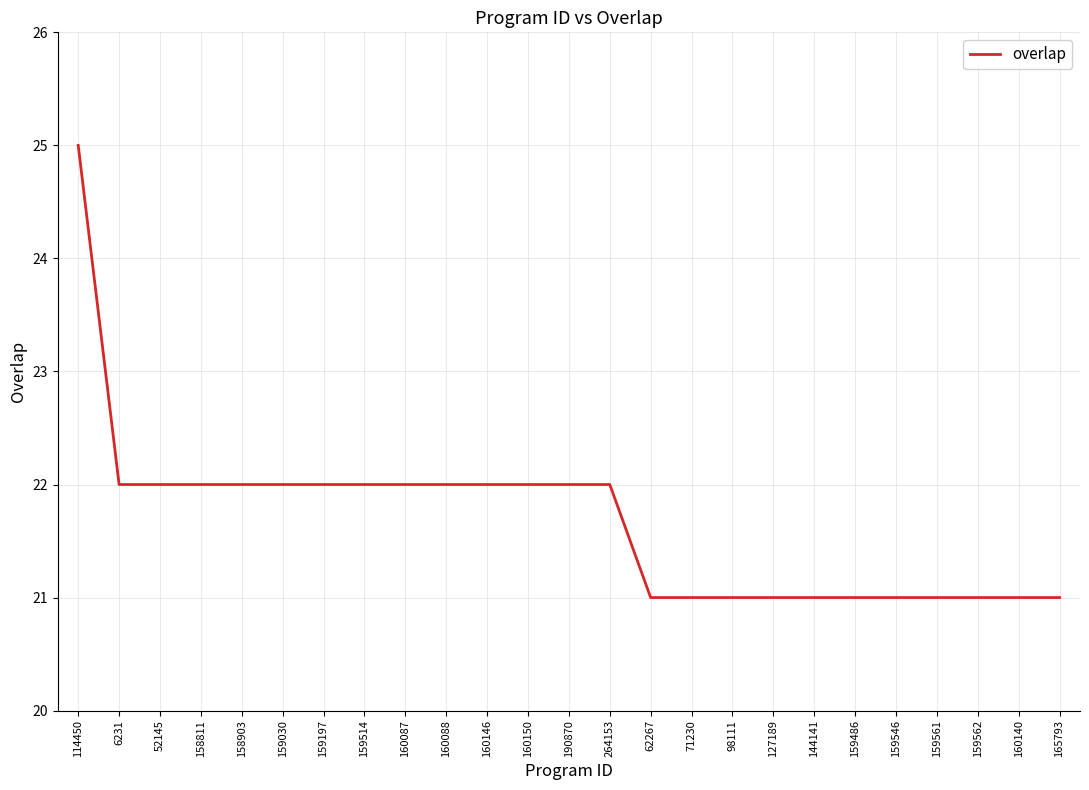

What is the difference between the maximum and minimum values?

4